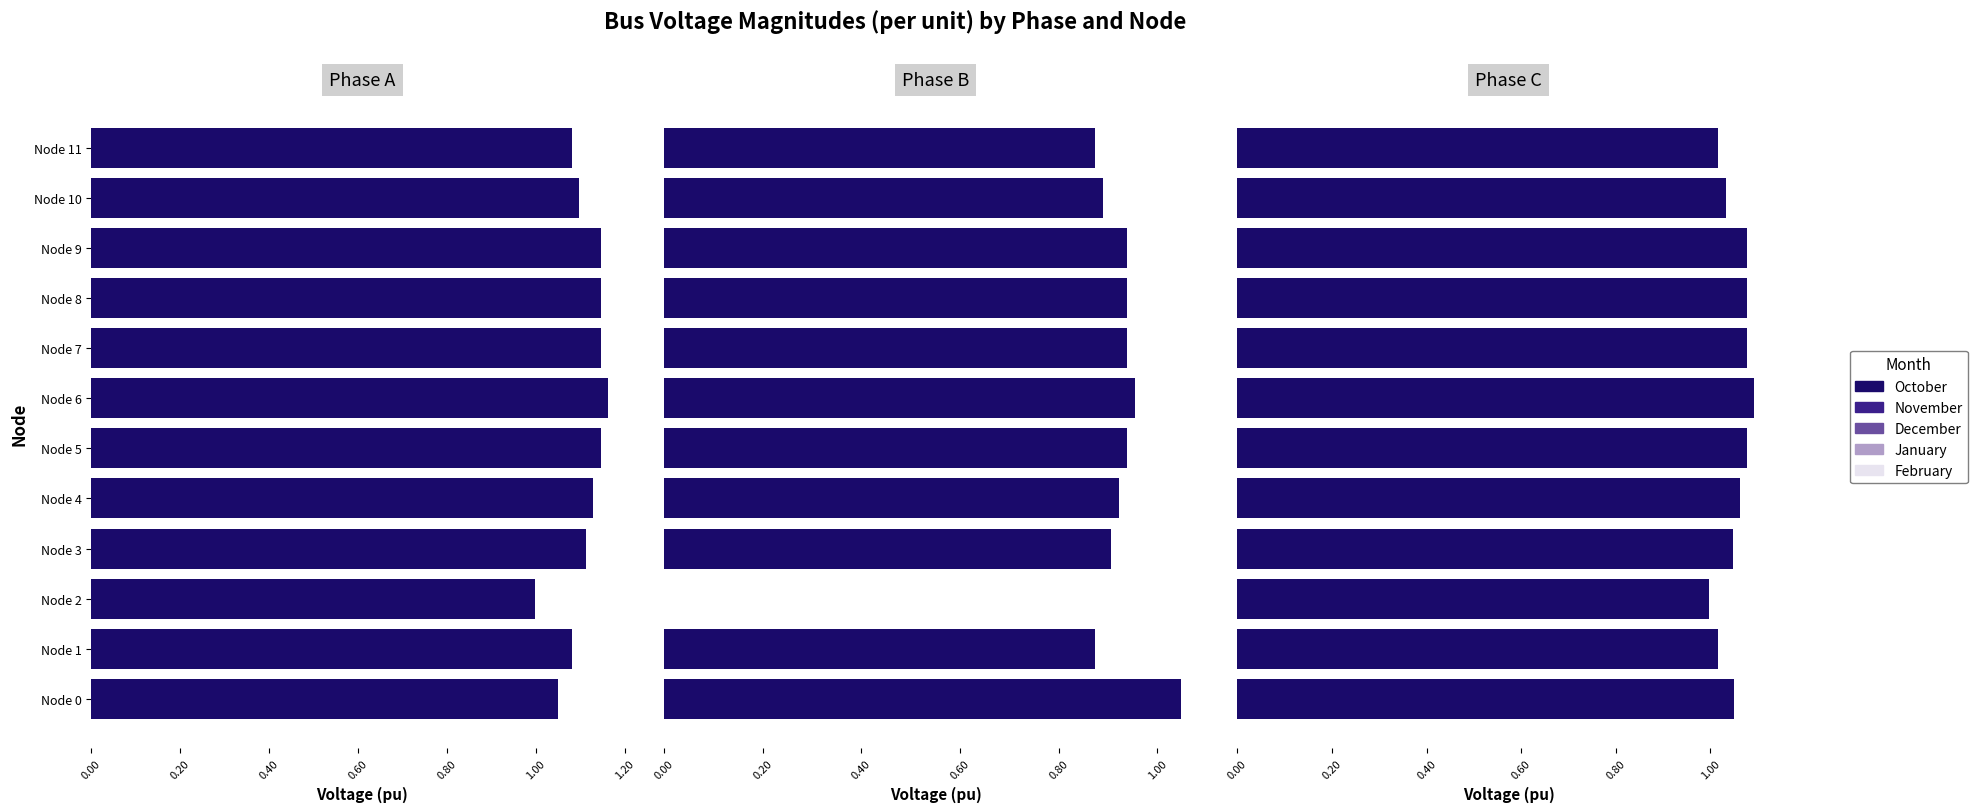

Are the bars grouped side by side (vs. stacked)?

Yes